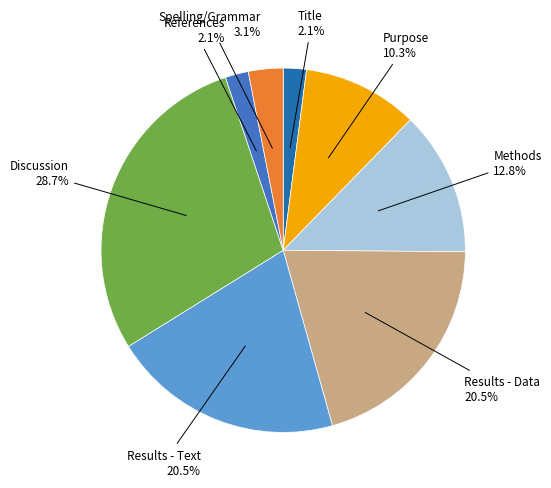

How many segments does this pie chart have?

8